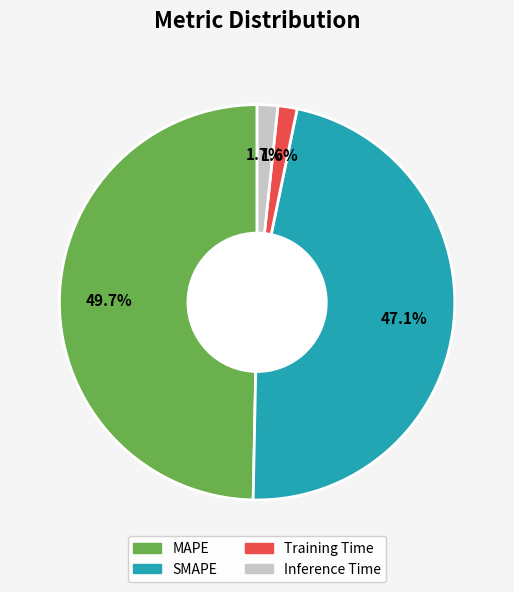

Between MAPE and Training Time, which is larger?

MAPE